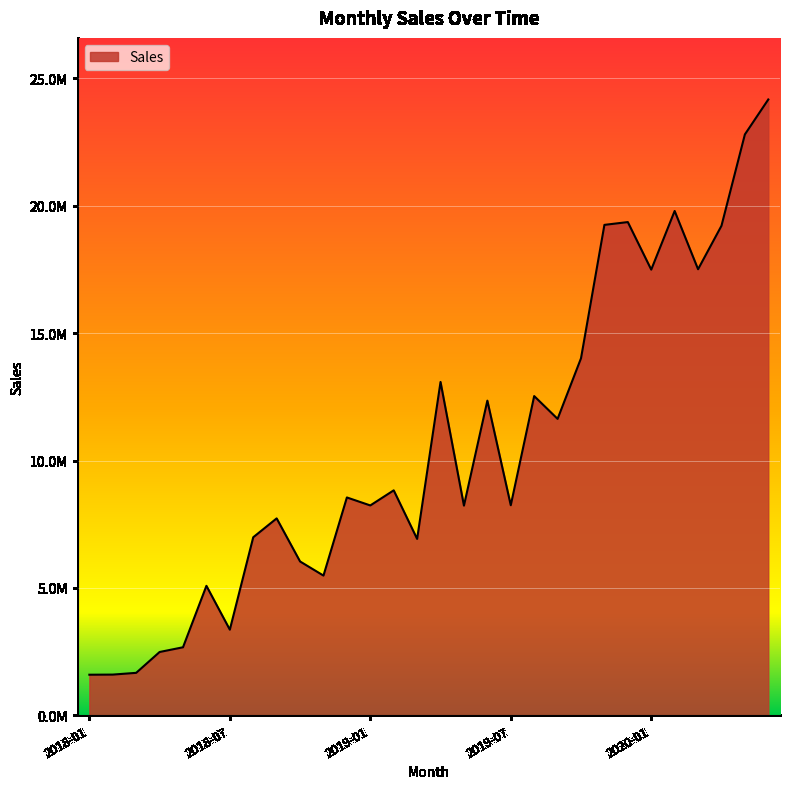

What is the difference between the maximum and minimum values?

22583772